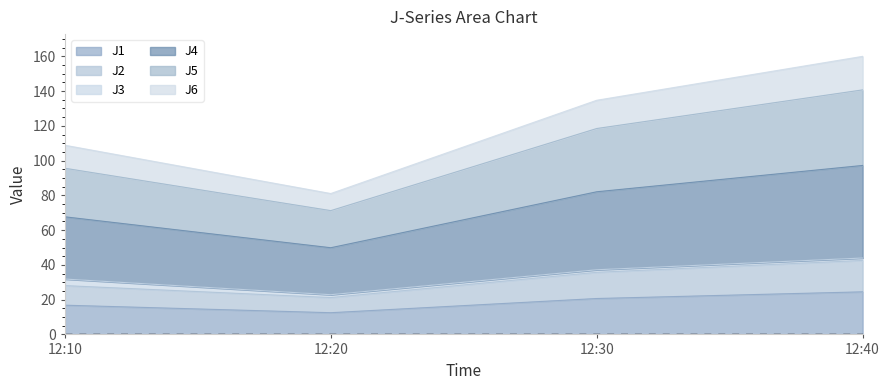

Where does the J2 series first go above 35?

12:30